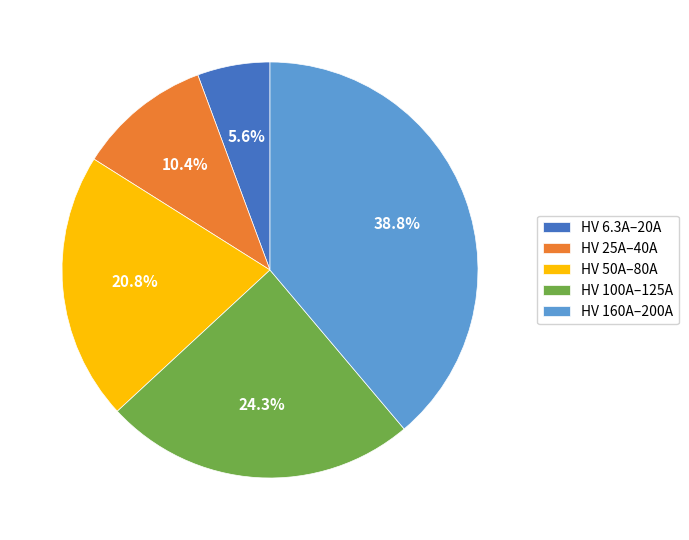

Rank the categories by value from highest to lowest.

HV 160A–200A, HV 100A–125A, HV 50A–80A, HV 25A–40A, HV 6.3A–20A